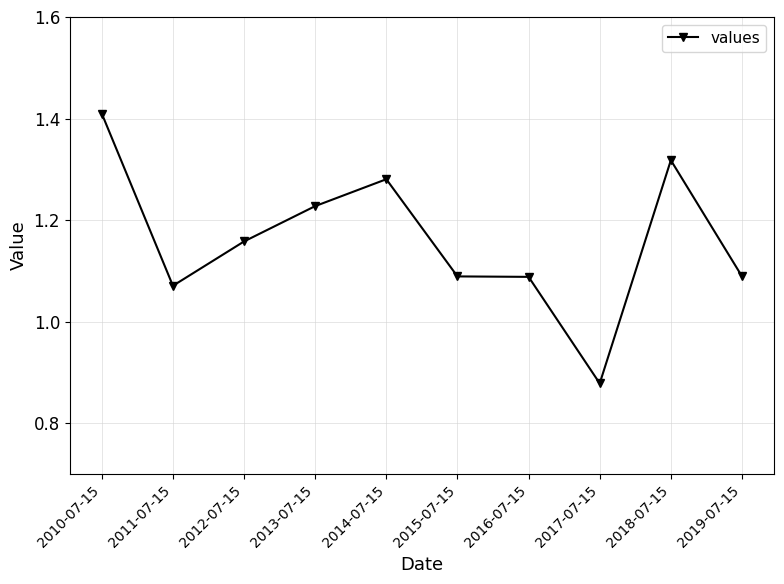

At which category does the chart reach its minimum across all series?

2017-07-15